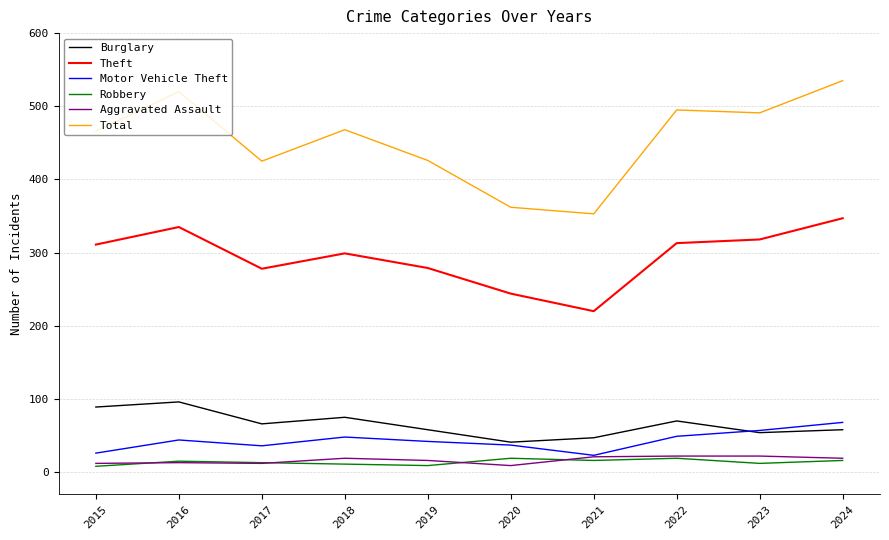

At which category does the chart reach its peak across all series?

2024